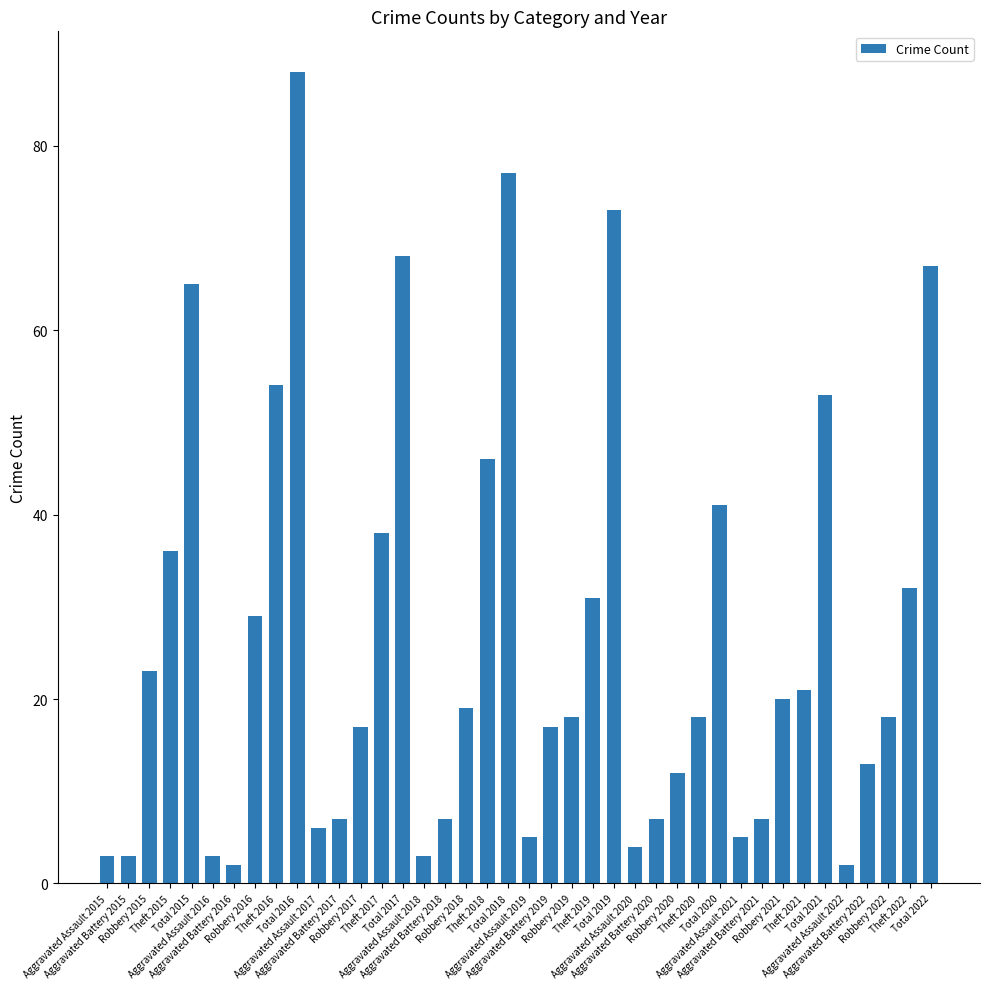

What is the difference between the second highest and minimum values?

75